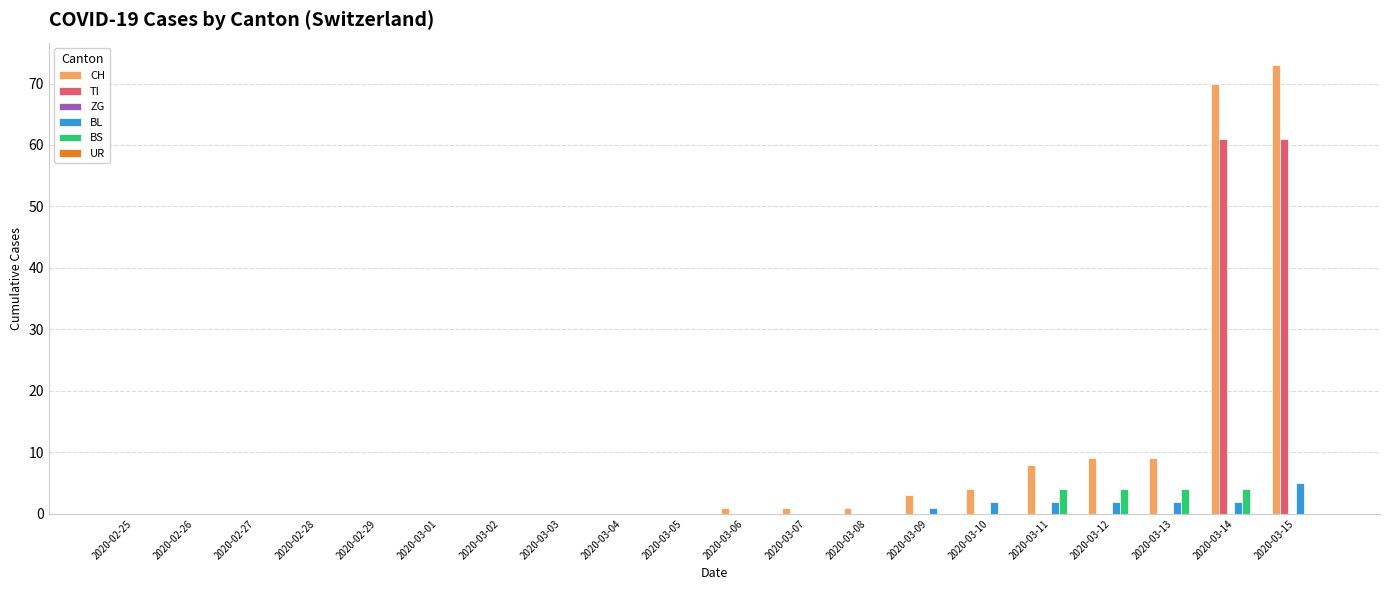

Count the number of data series in this chart.

4